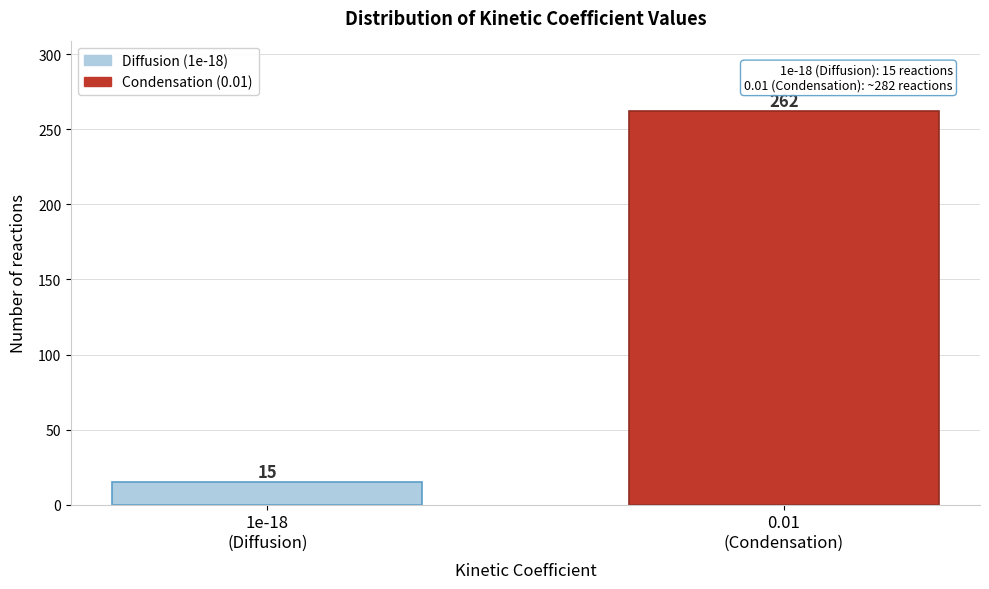

Reading left to right, list all the values displayed in this chart.

15	262